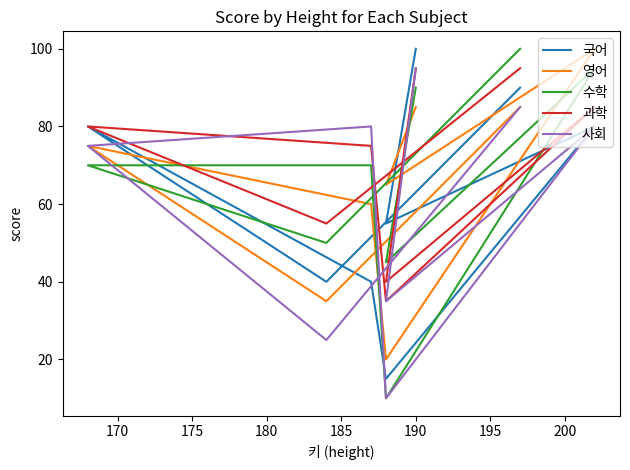

What are all the series names shown in the legend?

국어, 영어, 수학, 과학, 사회